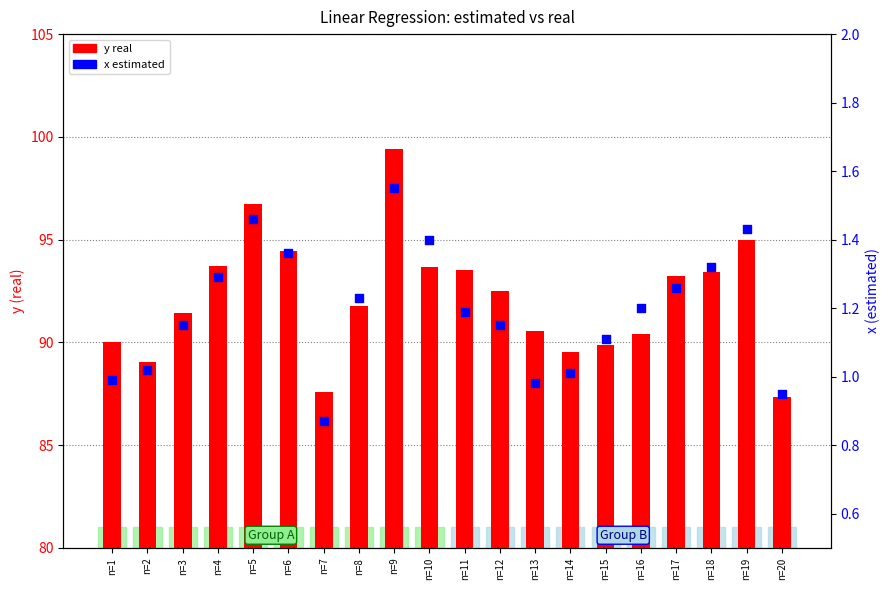

Which series contains the highest Y value?

y real